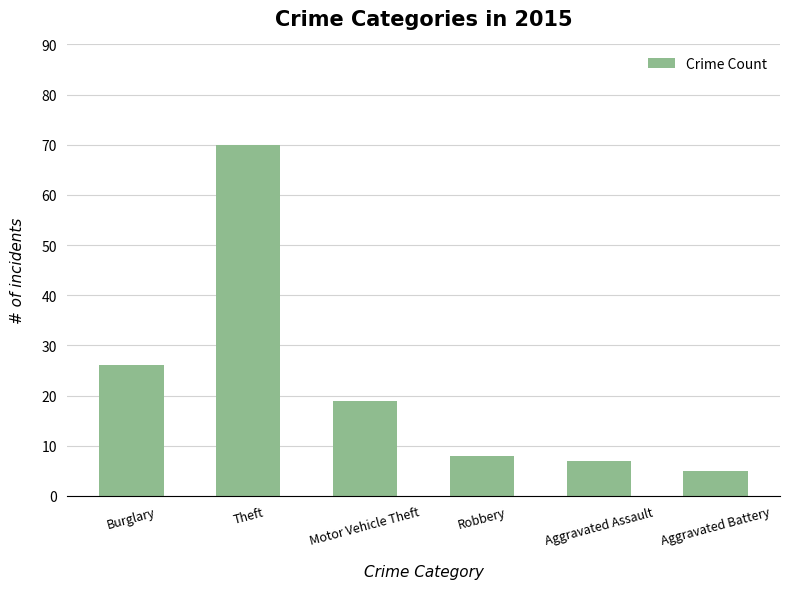

Rank the categories by value from lowest to highest.

Aggravated Battery, Aggravated Assault, Robbery, Motor Vehicle Theft, Burglary, Theft